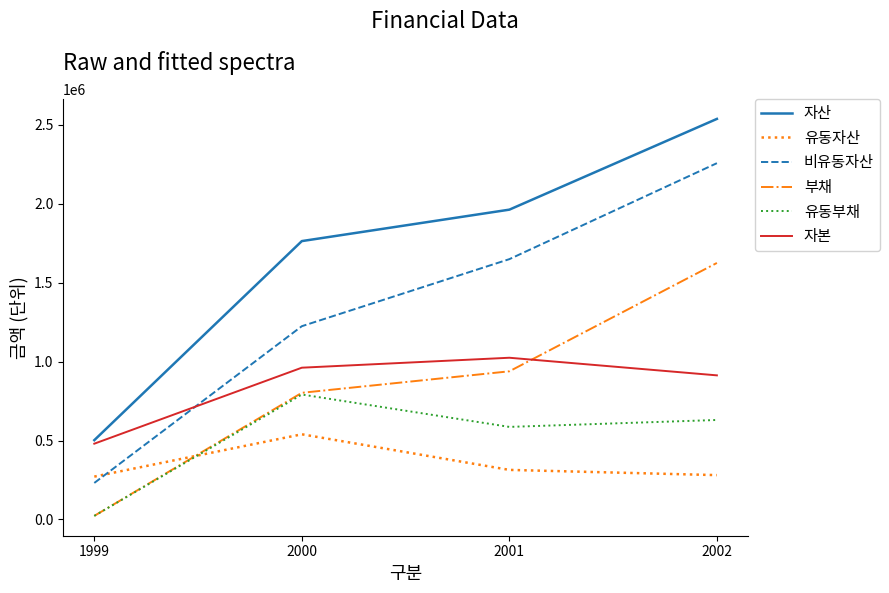

Where do 부채 and 자본 first cross each other?

2001 and 2002